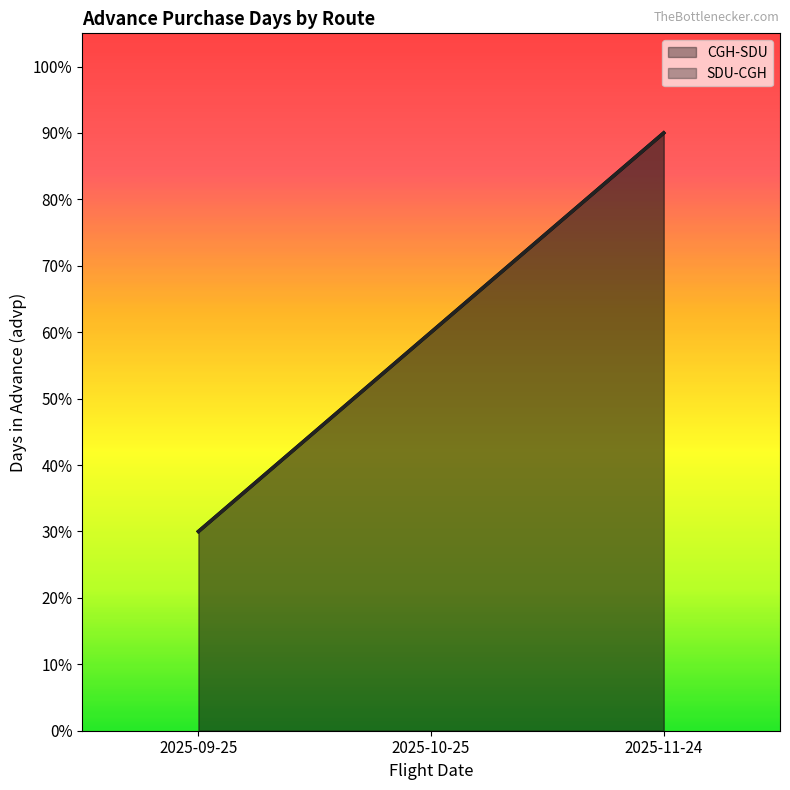

List the labels in order of CGH-SDU value, smallest first.

2025-09-25, 2025-10-25, 2025-11-24